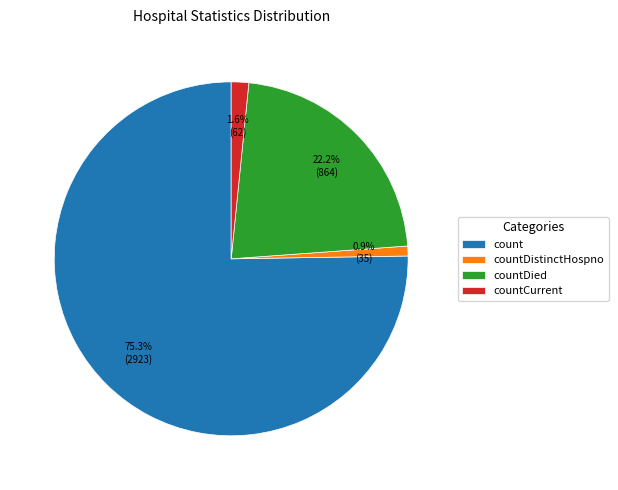

Is there any slice that represents more than half of the pie?

Yes